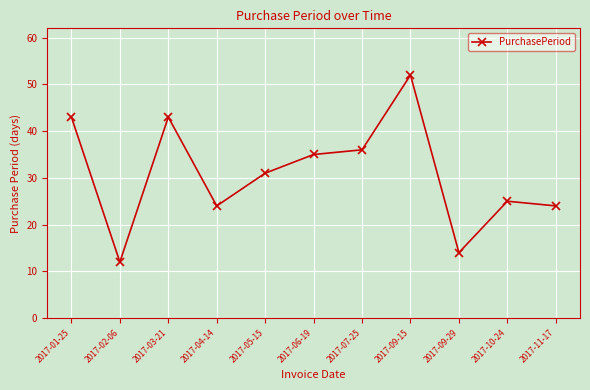

Reading left to right, list all the values displayed in this chart.

2017-01-25=43	2017-02-06=12	2017-03-21=43	2017-04-14=24	2017-05-15=31	2017-06-19=35	2017-07-25=36	2017-09-15=52	2017-09-29=14	2017-10-24=25	2017-11-17=24